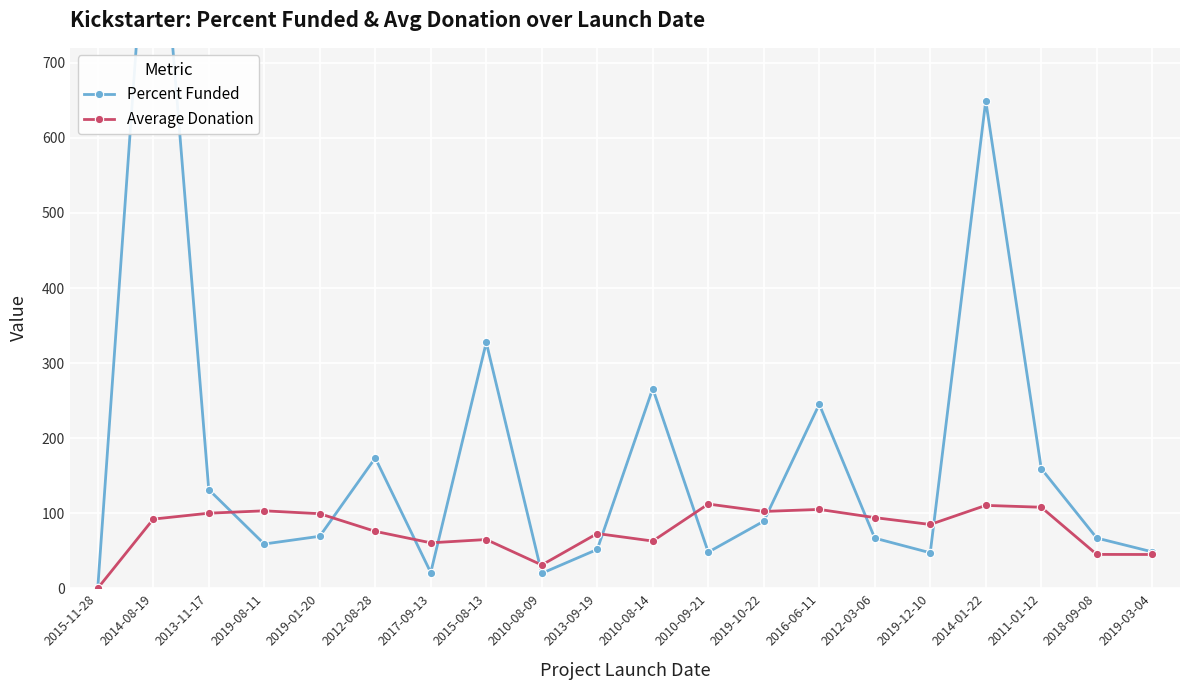

What is the sum of the Average Donation values at 2019-03-04 and 2013-11-17?

145.0